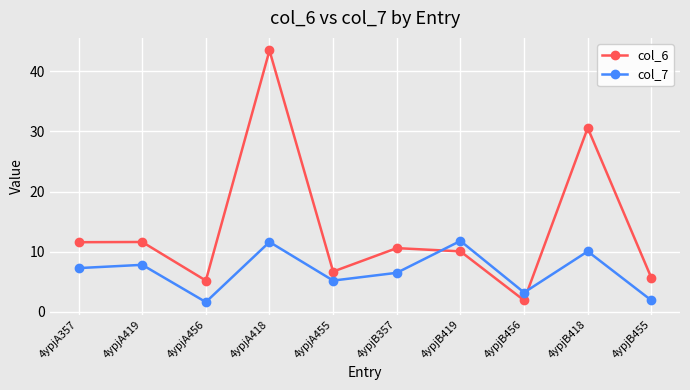

Rank the series by their average value, from lowest to highest.

col_7, col_6